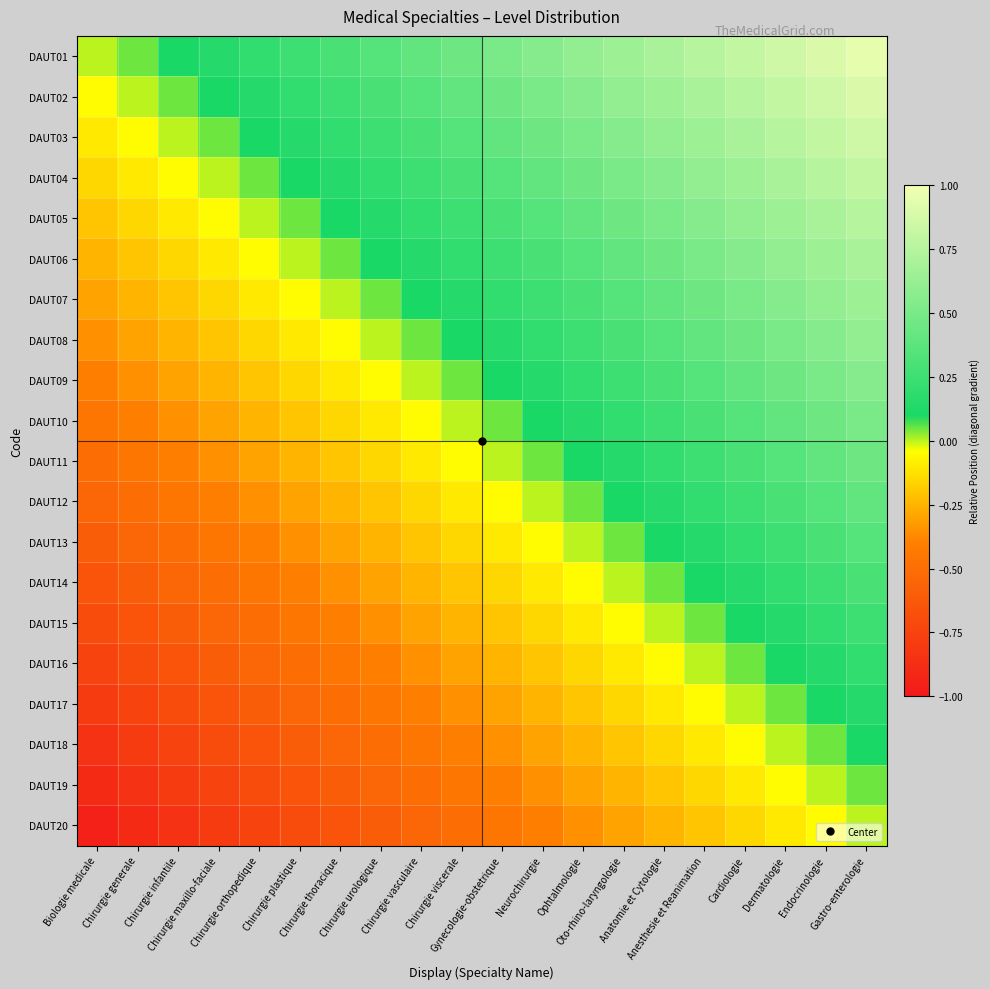

What is the total value across all series at Anatomie et Cytologie?

4.5